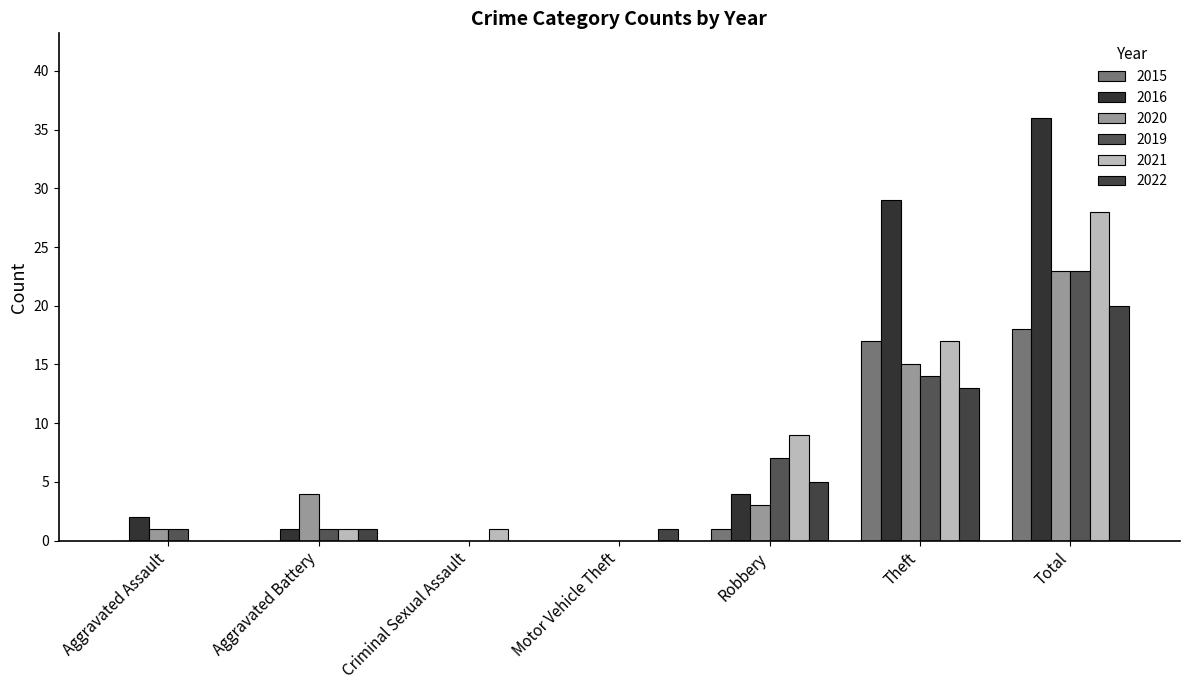

Which has a higher value, Aggravated Assault or Motor Vehicle Theft?

Aggravated Assault